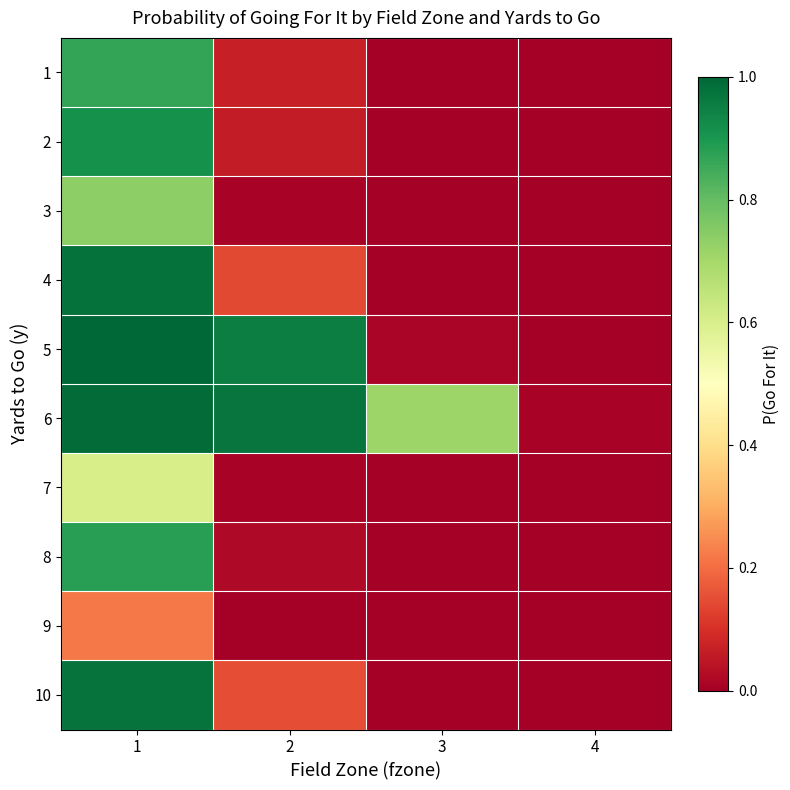

Count the number of data series in this chart.

10